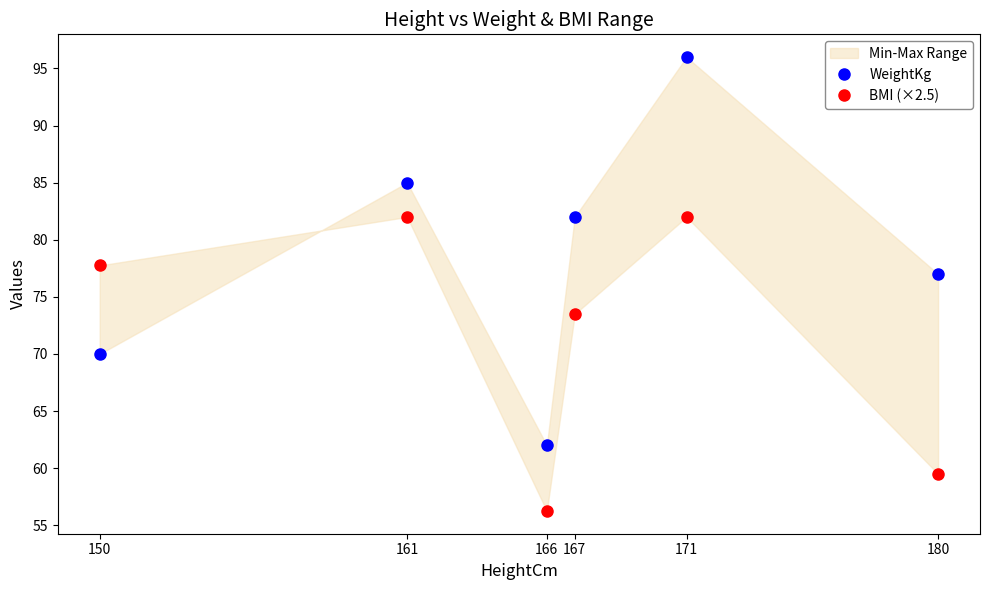

Reading right to left, extract all data points from this chart.

WeightKg: 77.0	96.0	82.0	62.0	85.0	70.0
BMI (×2.5): 59.5	82.0	73.5	56.2	82.0	77.8